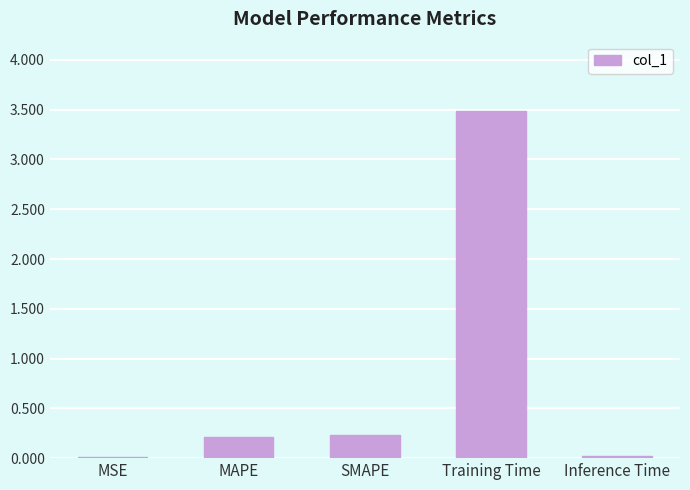

Is it true that the value at MSE is 0.0?

True